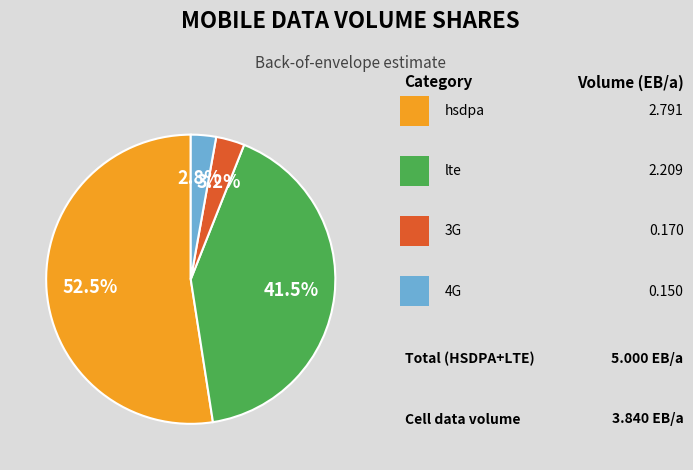

To the nearest percent, what is the average slice percentage?

25%